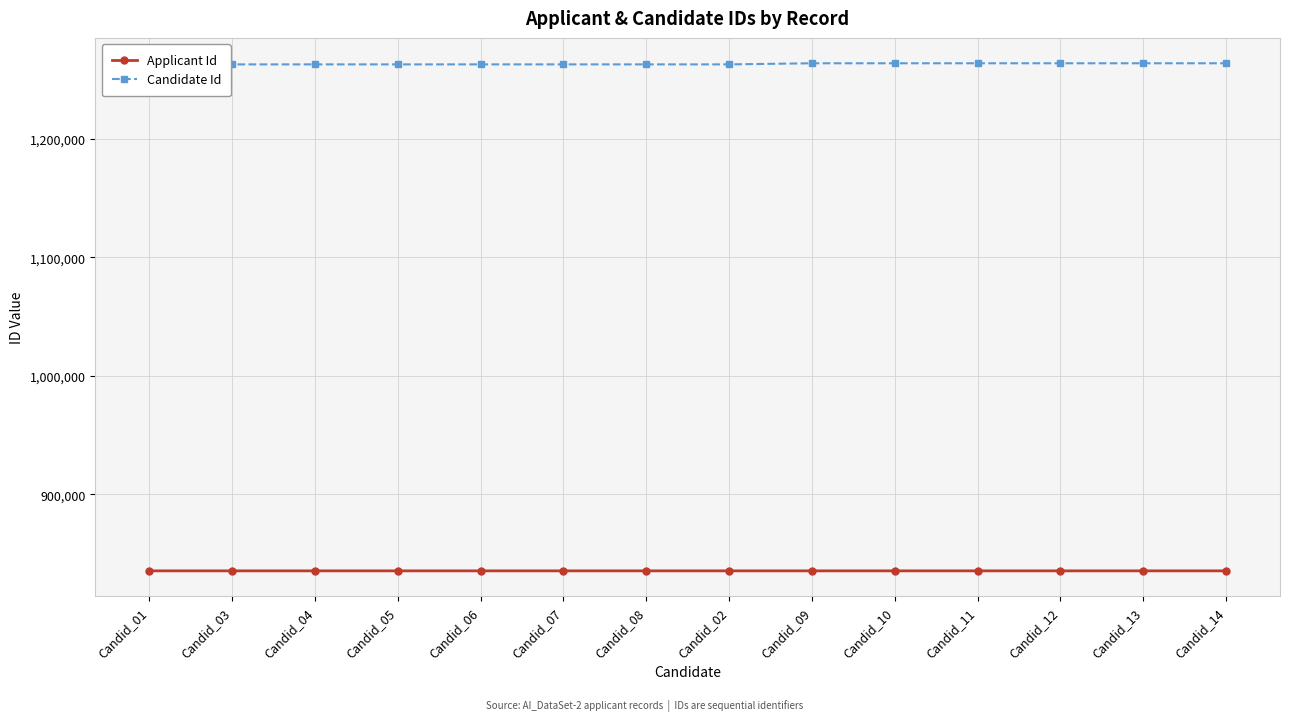

True or false: Candidate Id and Applicant Id intersect in this chart.

False